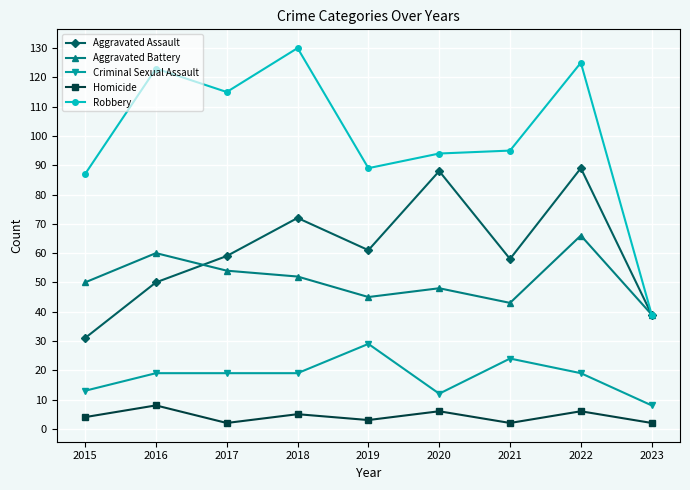

What is the difference between the highest and lowest values at 2020?

88